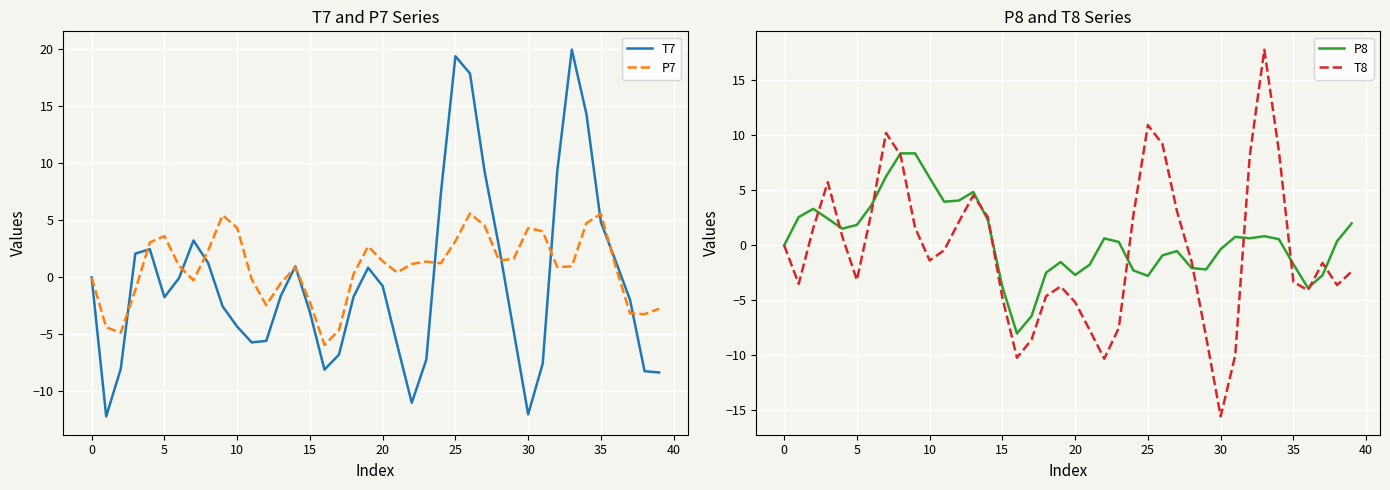

True or false: P7 has more than 1 points higher than both neighbors.

True